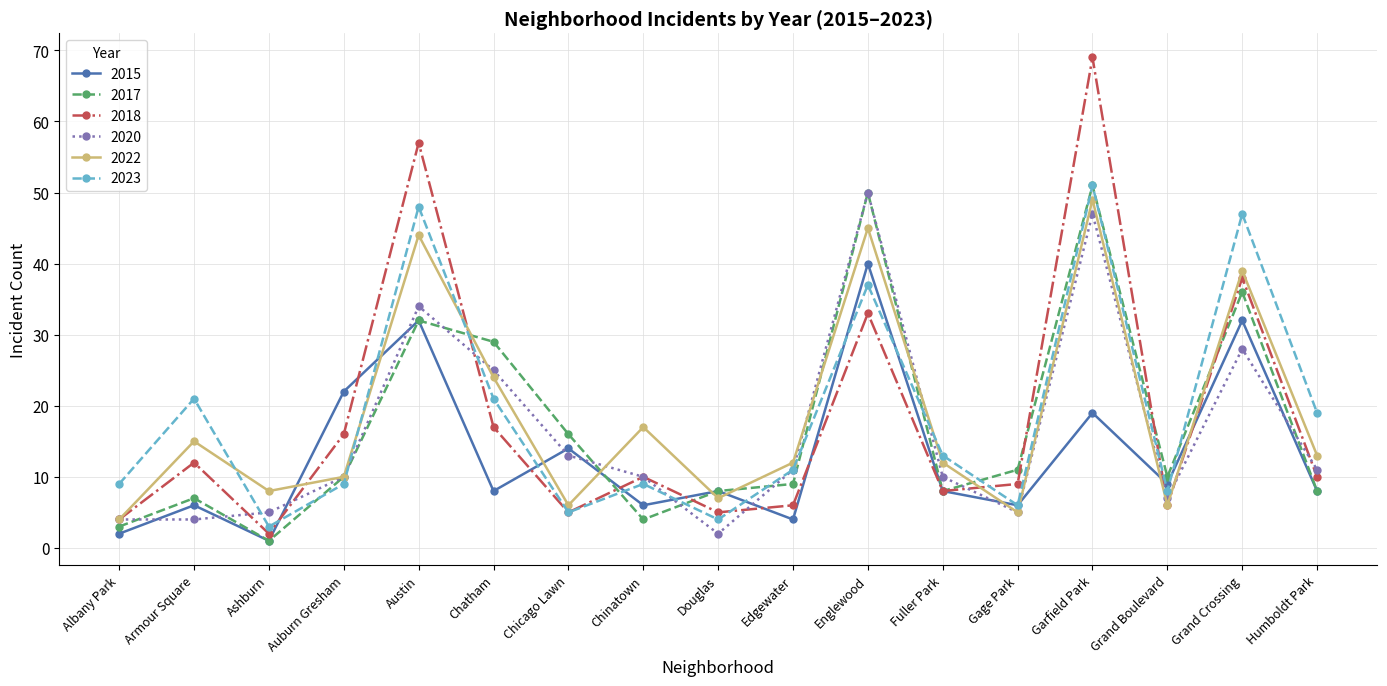

Where is the first local maximum for 2023?

Armour Square